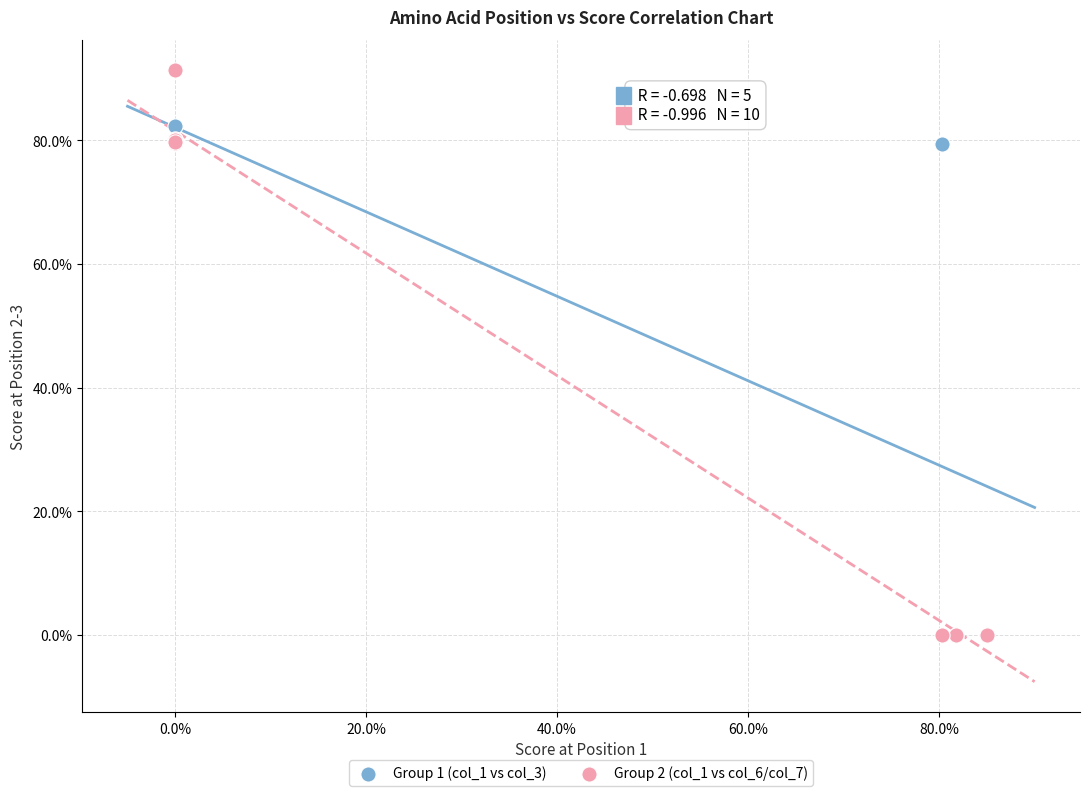

Which series contains the highest Y value?

Group 2 (col_1 vs col_6/col_7)